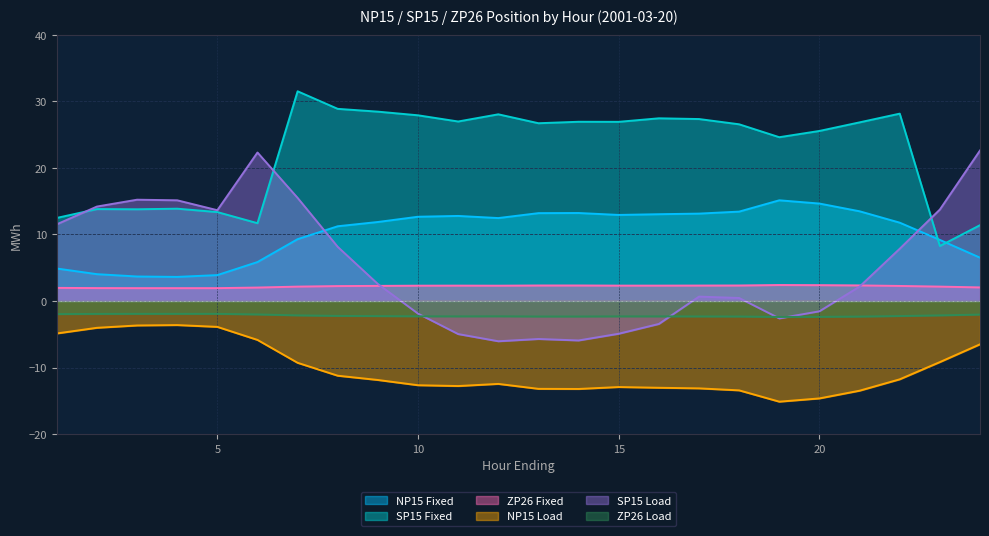

At which category does SP15 Fixed reach its first local peak?

2